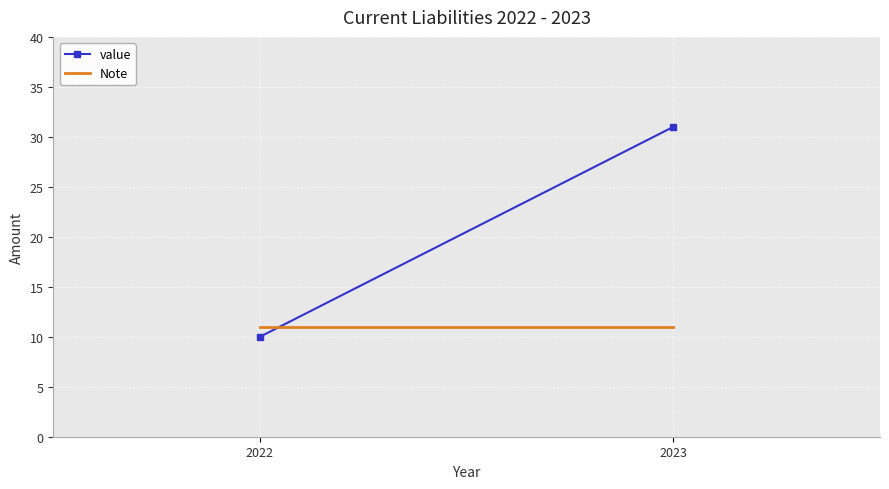

Reading right to left, extract all data points from this chart.

value: 31	10
Note: 11	11